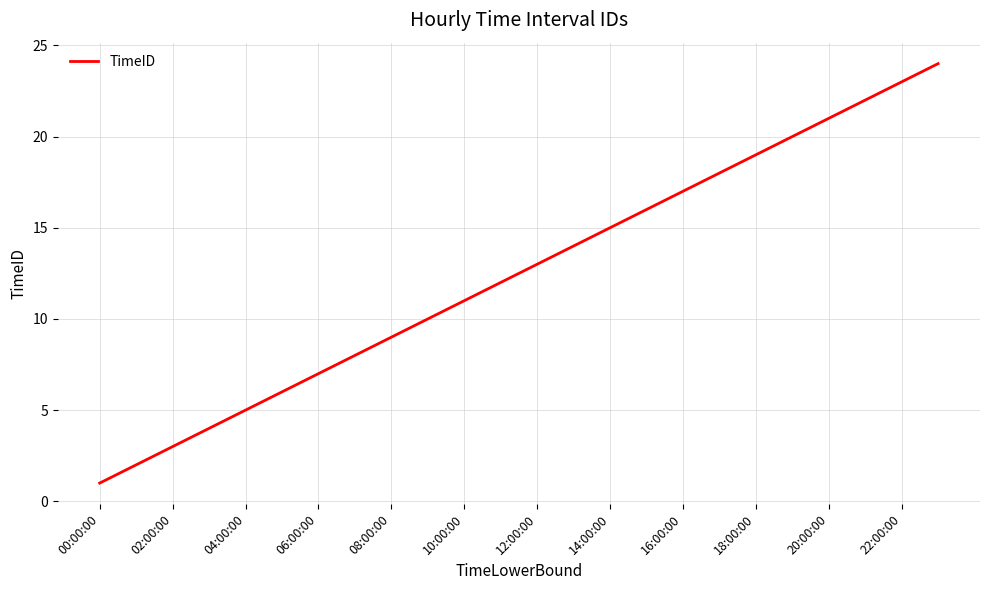

What is the greatest value displayed?

24